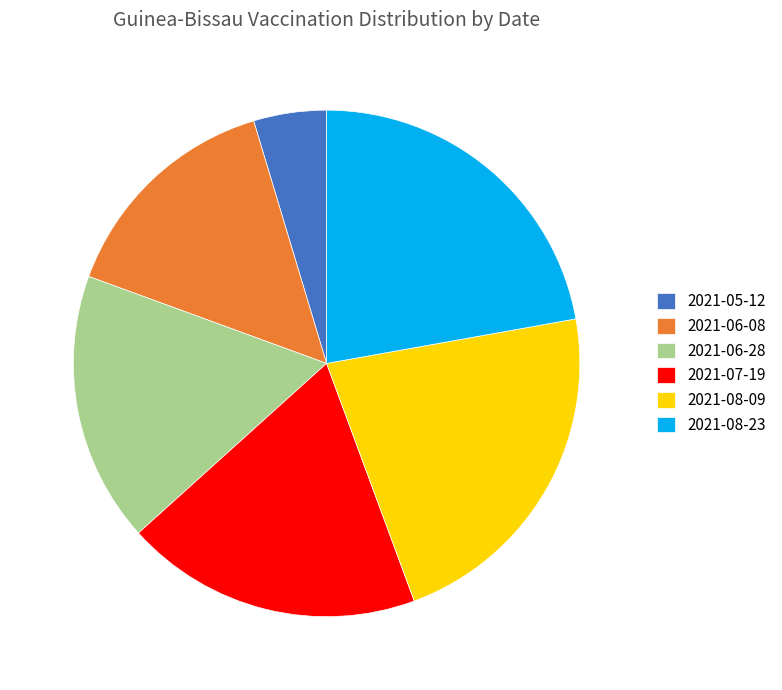

Which has a higher value, 2021-06-28 or 2021-07-19?

2021-07-19